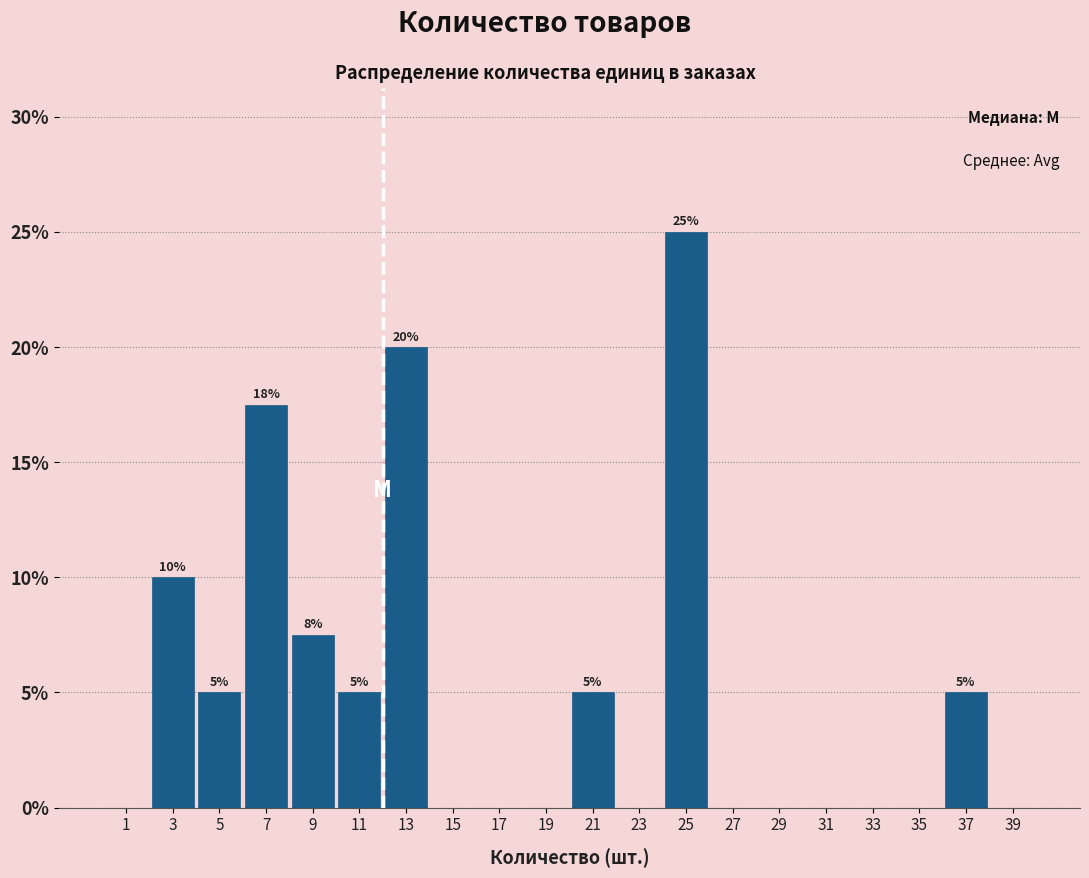

Over which range of the x-axis is the bar tallest?

24 to 26